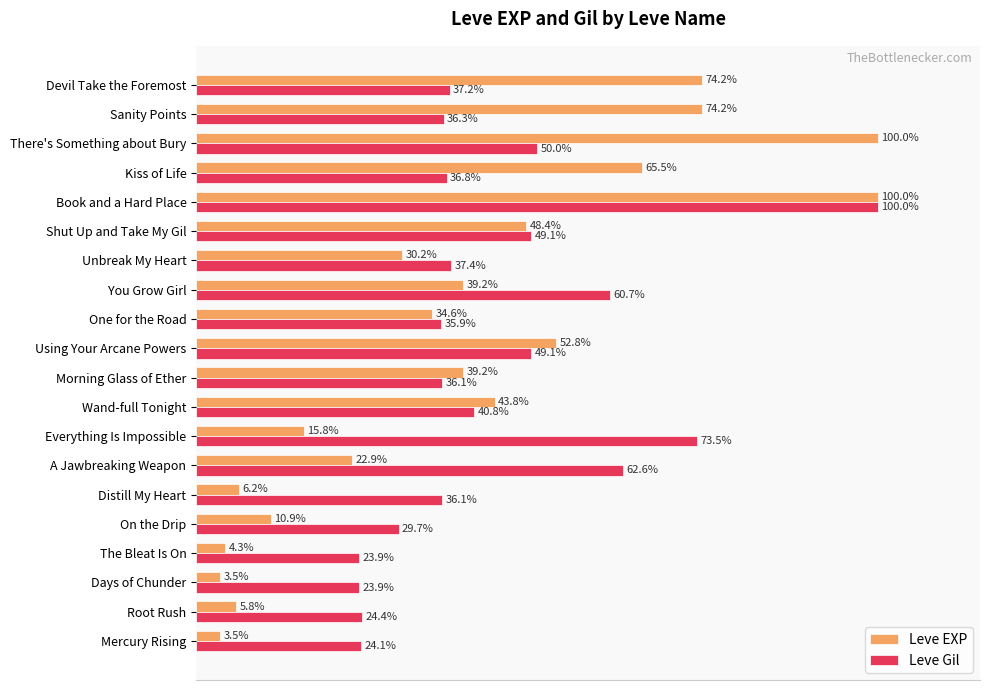

At which label is Leve EXP closest to 51?

Using Your Arcane Powers